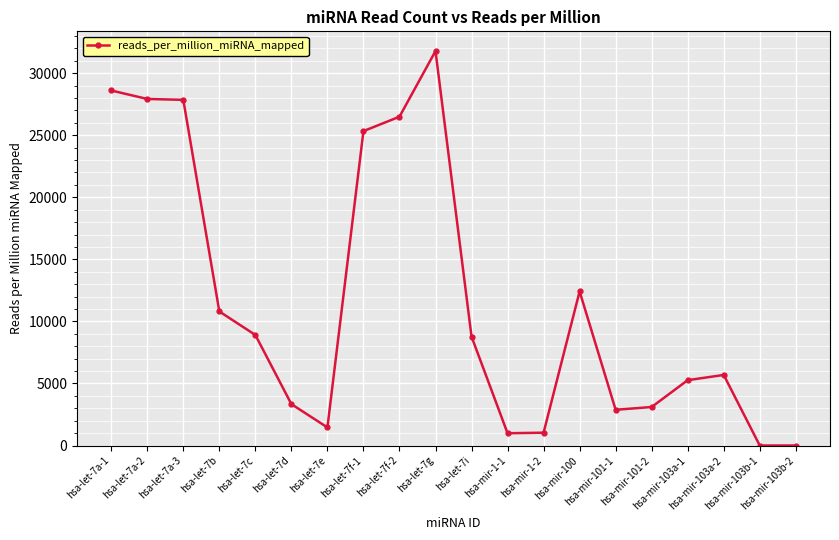

True or false: the data has more than 0 interior local peaks.

True